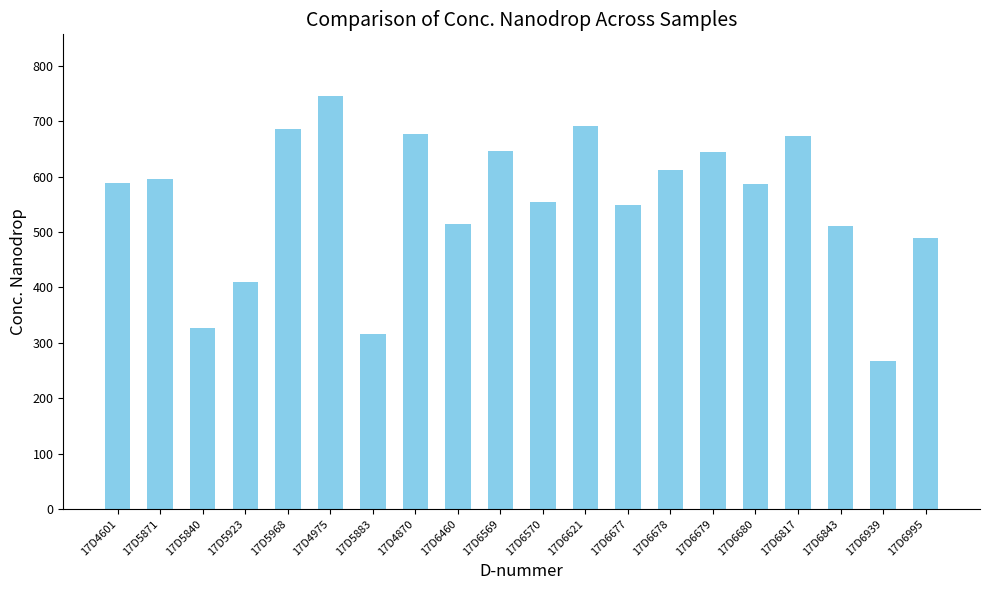

What is the label of the 8th bar from the left?

17D4870